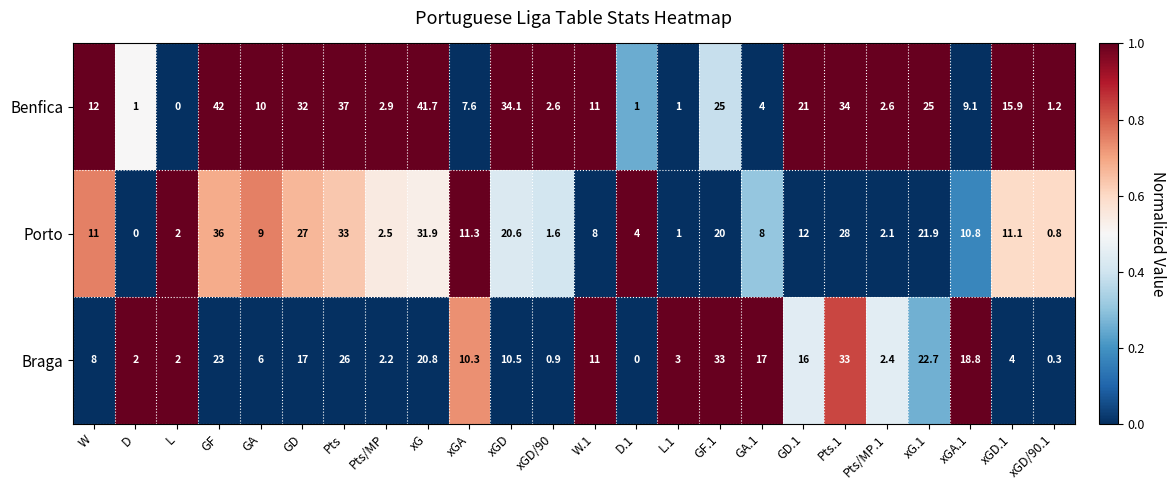

Which label corresponds to the largest value in the chart?

GF